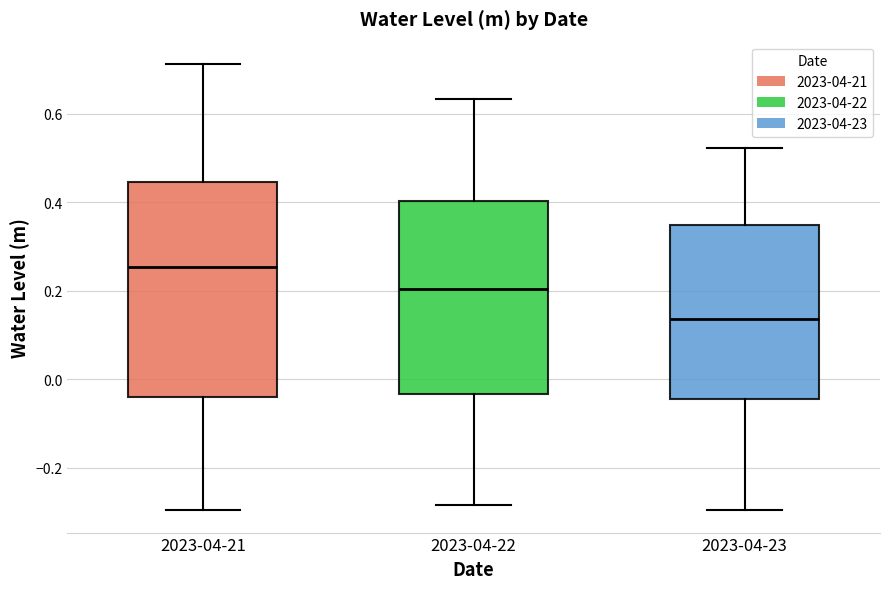

Reading left to right, read every box against the y-axis: the position of its median line, the range the box covers, and the ends of its whiskers. The values are not printed on the chart, so give them approximately, as read against the axis.

2023-04-21: median 0.26, box -0.04 to 0.44, whiskers -0.30 to 0.72
2023-04-22: median 0.20, box -0.04 to 0.40, whiskers -0.28 to 0.64
2023-04-23: median 0.14, box -0.04 to 0.34, whiskers -0.30 to 0.52